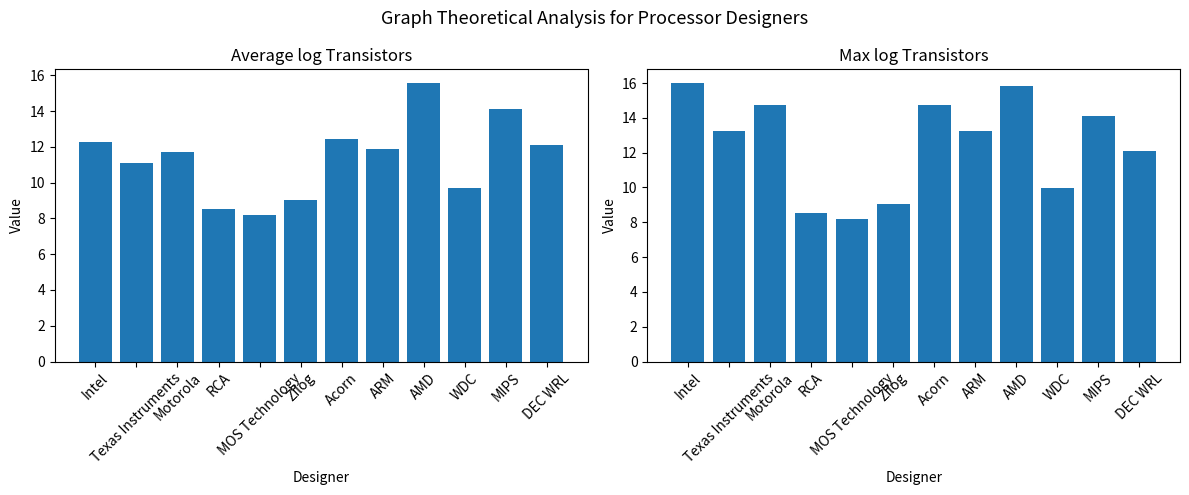

What is the minimum value for Max log Transistors?

8.2